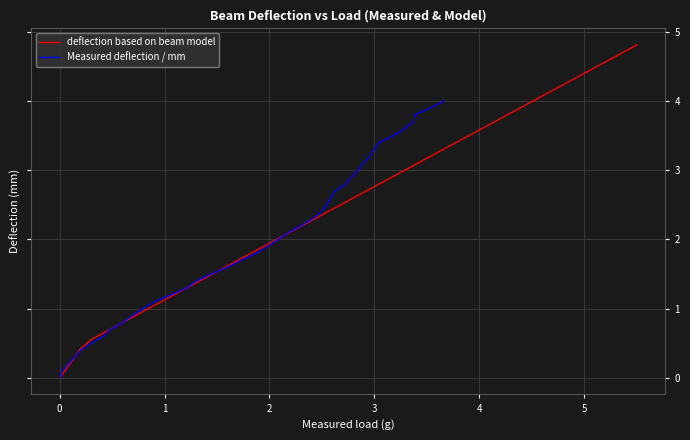

What is the greatest value displayed?

4.8